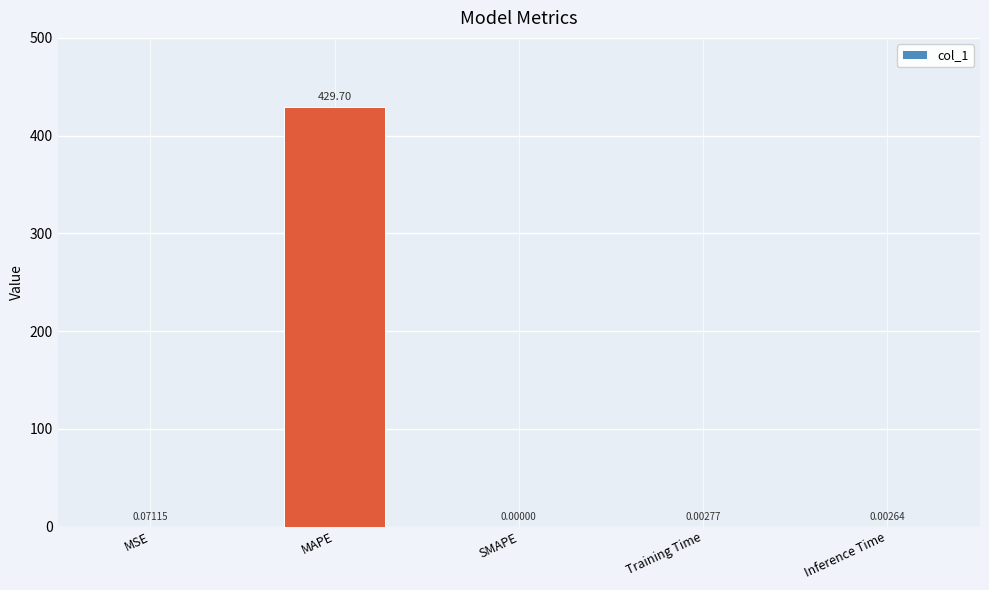

Which label corresponds to the largest value in the chart?

MAPE